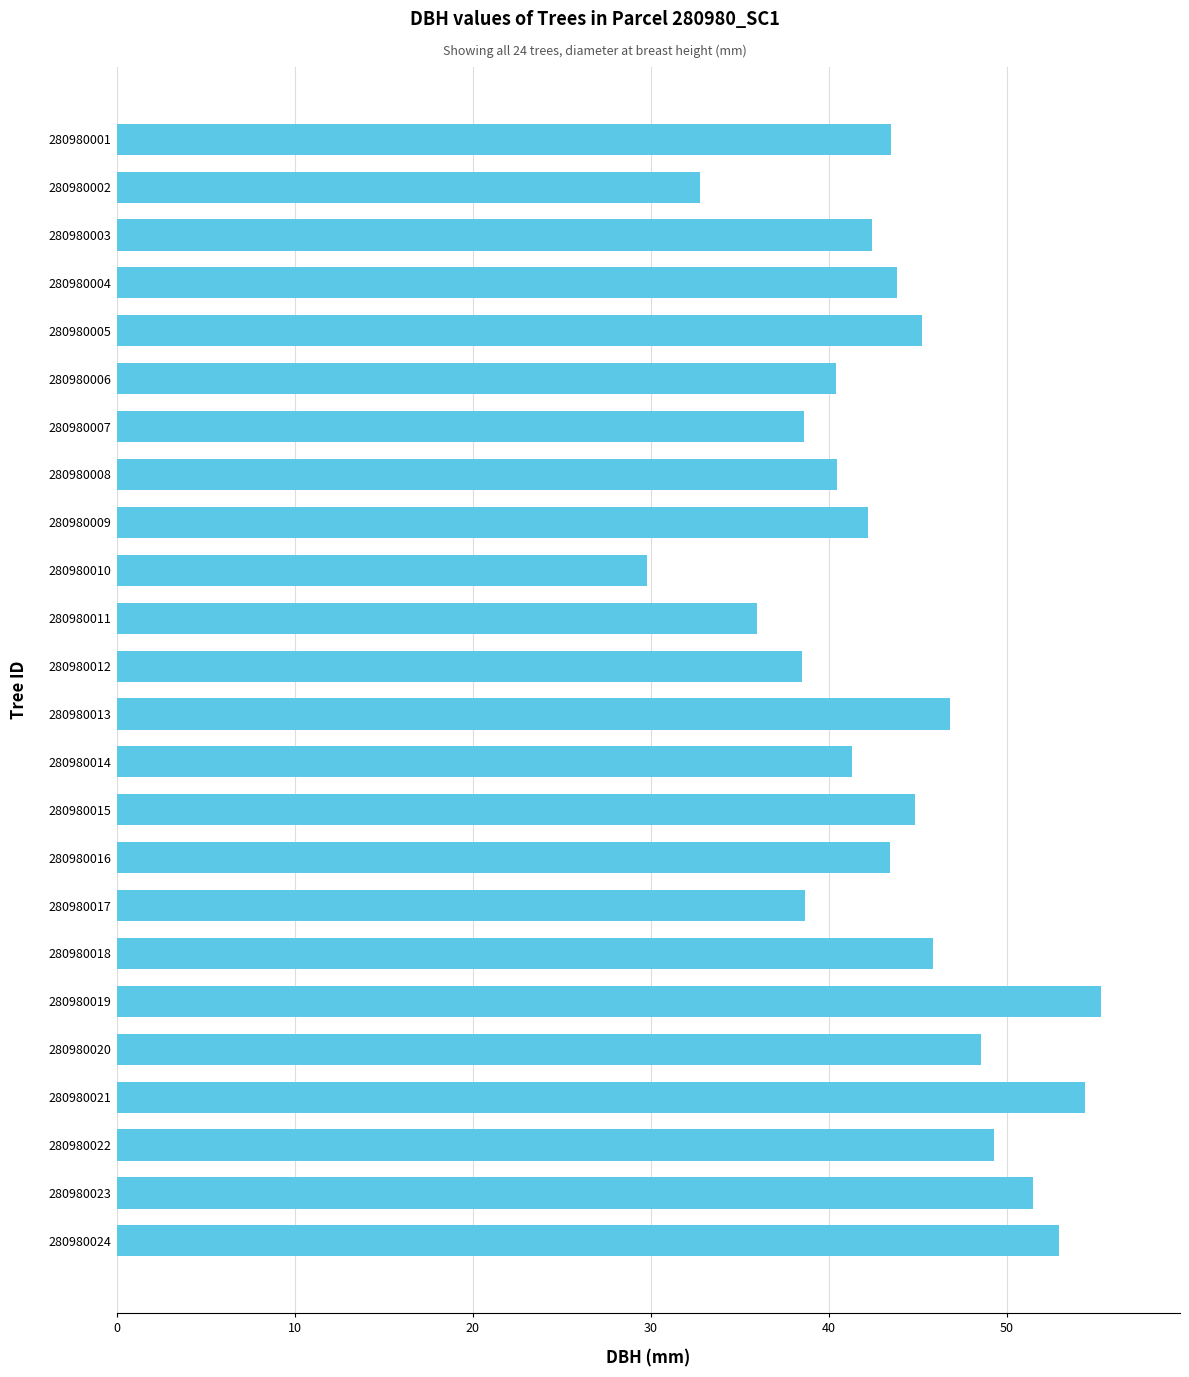

What is the difference between the maximum and minimum values?

25.5